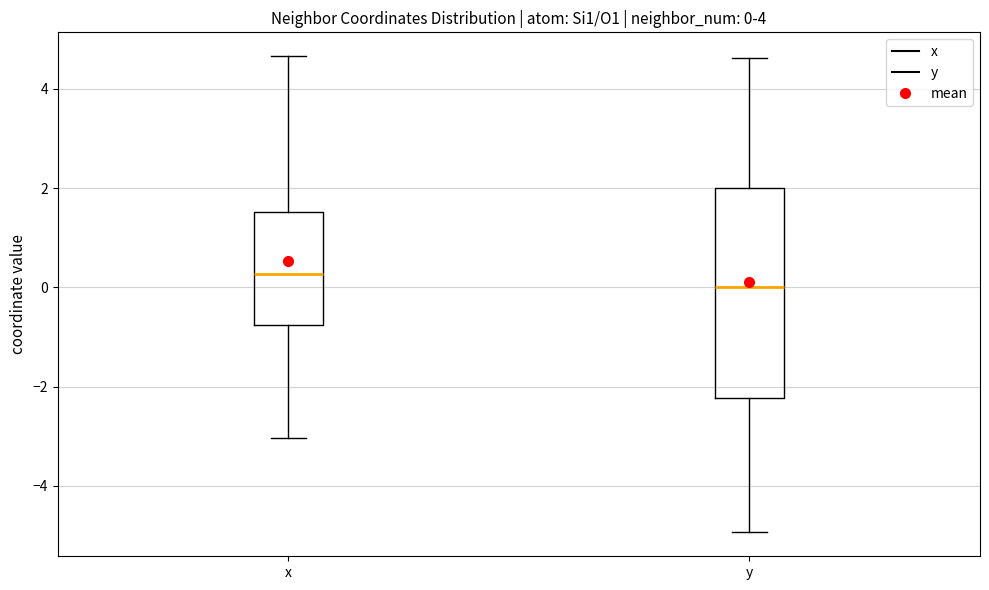

Comparing the boxes themselves (not the whiskers), which one is the tallest?

y